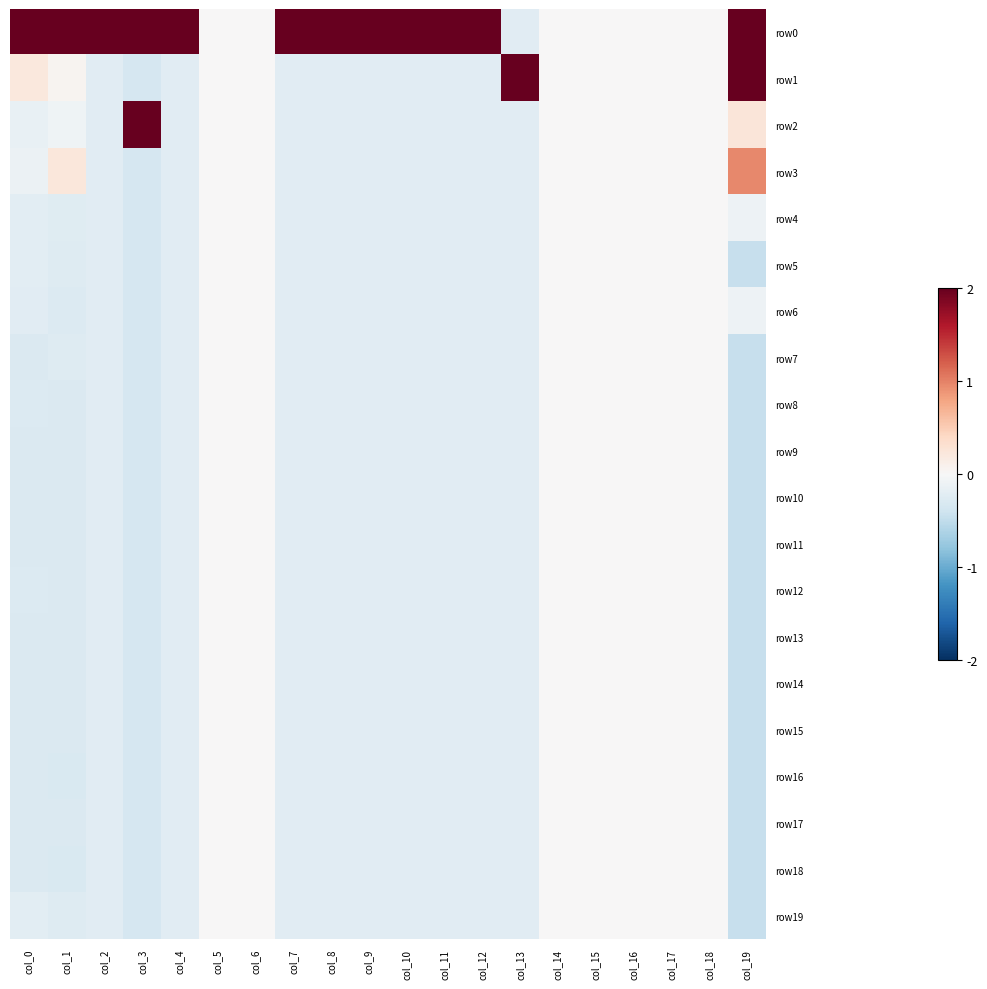

How many distinct data groups are displayed?

20